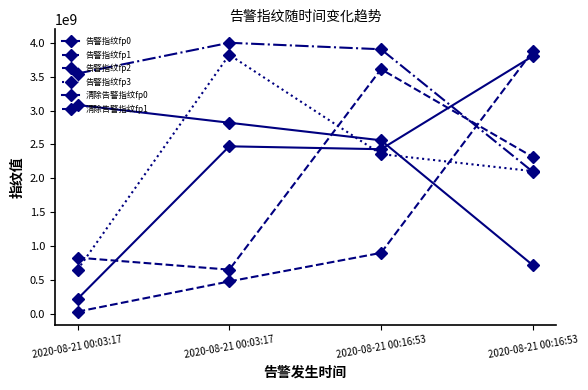

Reading left to right, extract all data points from this chart.

告警指纹fp0: 216350888	2473096273	2430388771	3806855940
告警指纹fp1: 28475709	475337800	897340542	3880529647
告警指纹fp2: 3549520174	4004046022	3908166686	2097304552
告警指纹fp3: 647834327	3826764234	2357943694	2106022987
清除告警指纹fp0: 3084681214	2821726437	2562018326	716355172
清除告警指纹fp1: 827182183	649371742	3613557209	2316052094